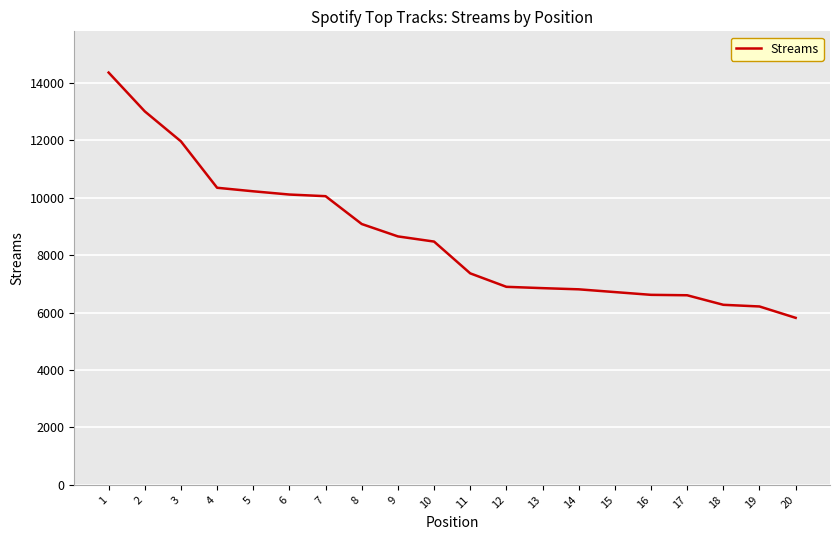

What is the difference between the second highest and minimum values?

7187